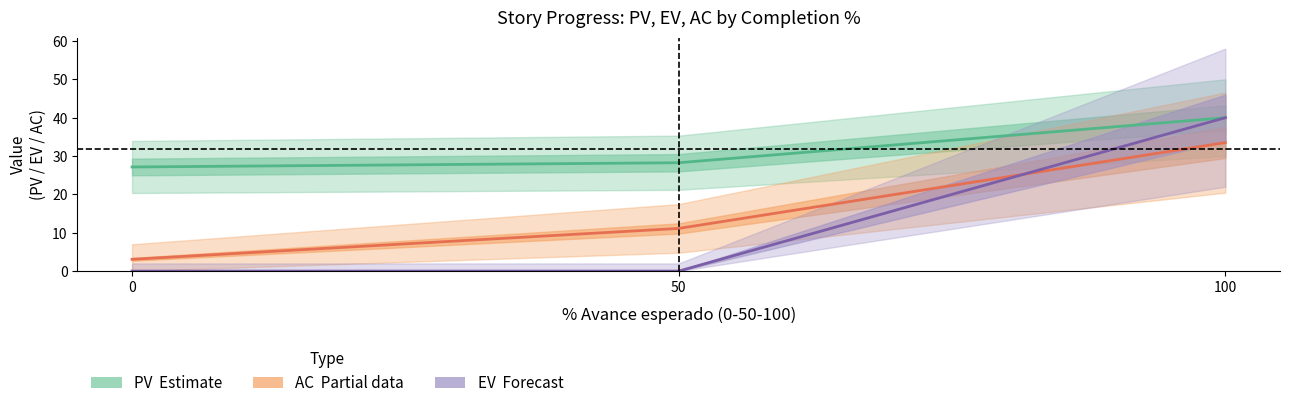

What is the difference between the EV (Forecast) values at 0 and 100?

40.0